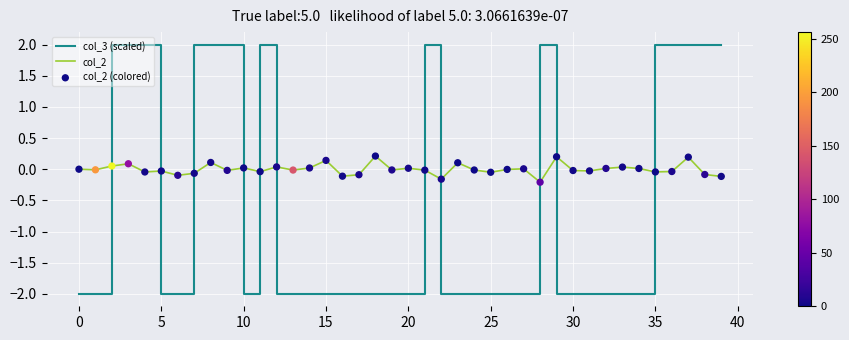

Which series has the largest total across all categories?

col_2